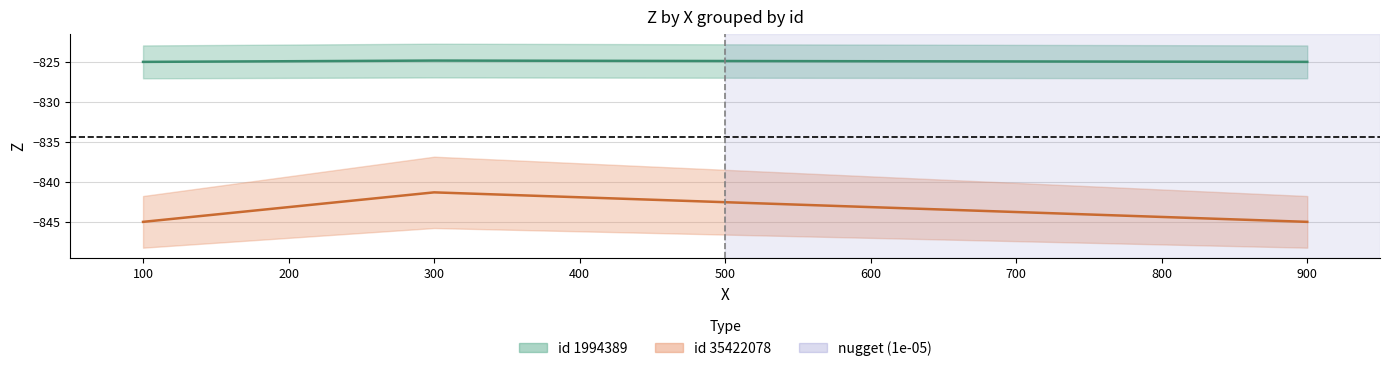

What is the difference between the maximum and minimum values in the Z_id35422078 series?

0.2